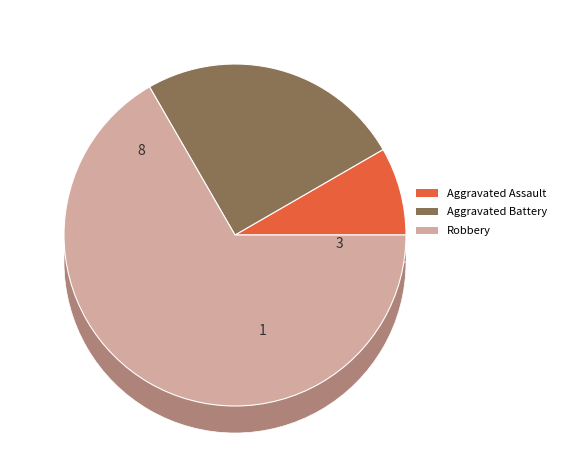

Does Aggravated Assault account for over 50% of the chart?

No